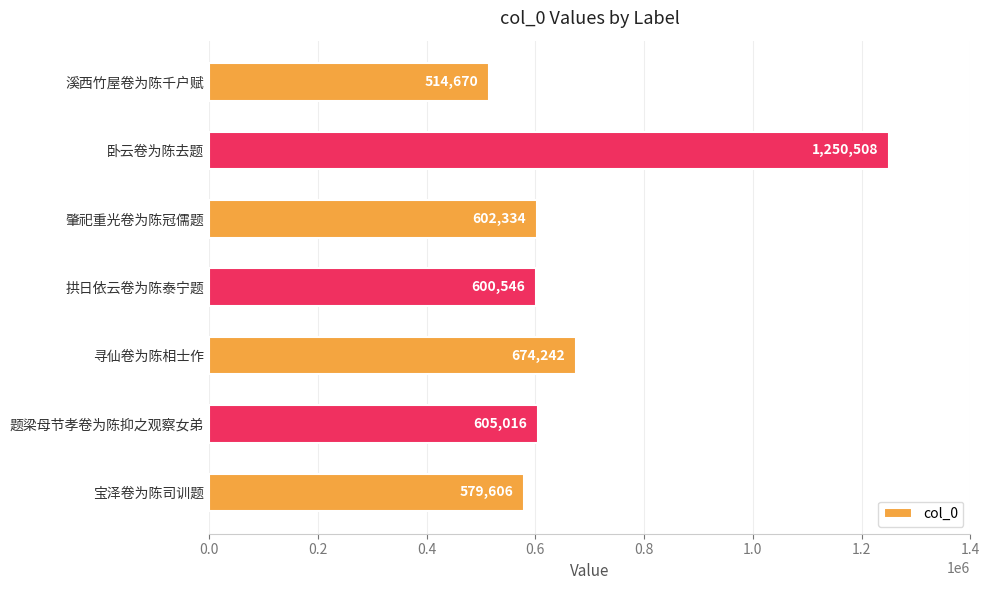

What is the value of the 5th bar from the top?

674242